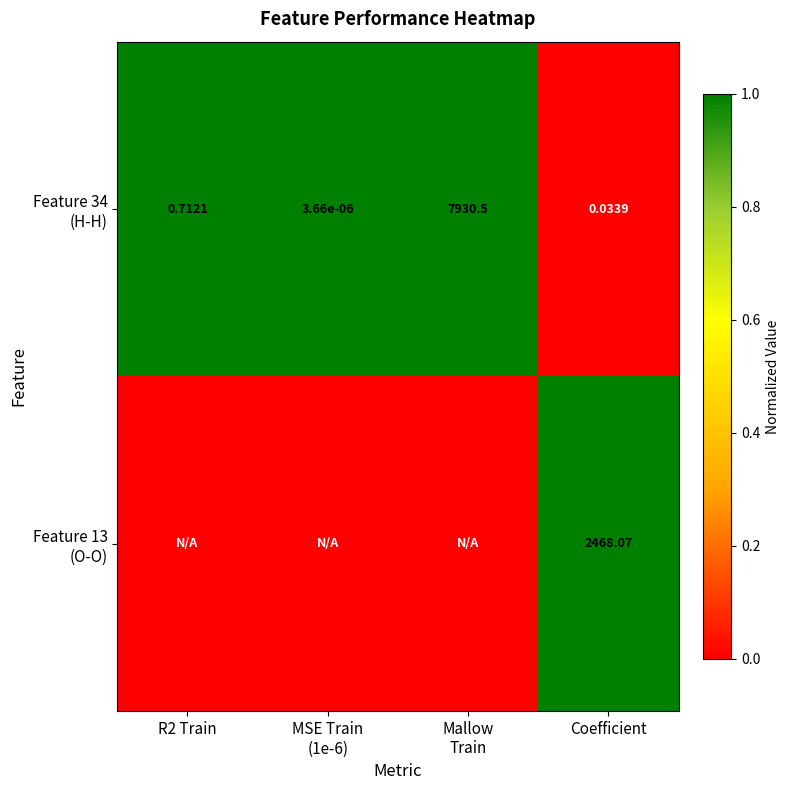

What is the difference between the maximum and second lowest values in the Feature 13 (O-O) series?

1